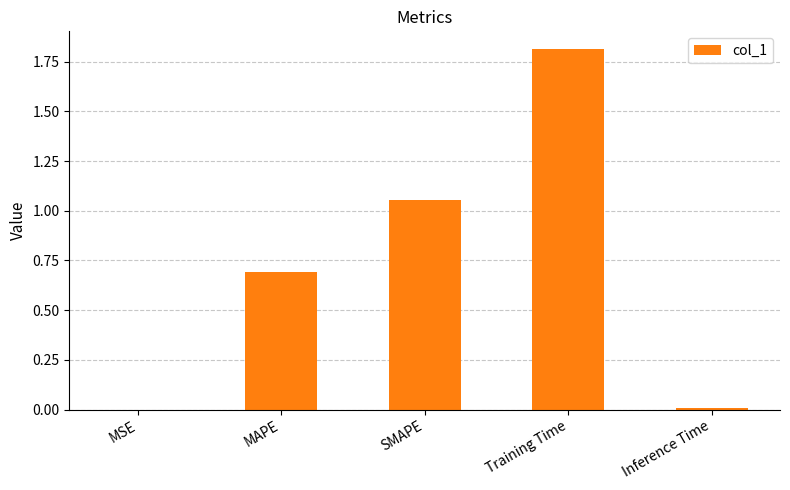

What is the sum of all values?

3.6